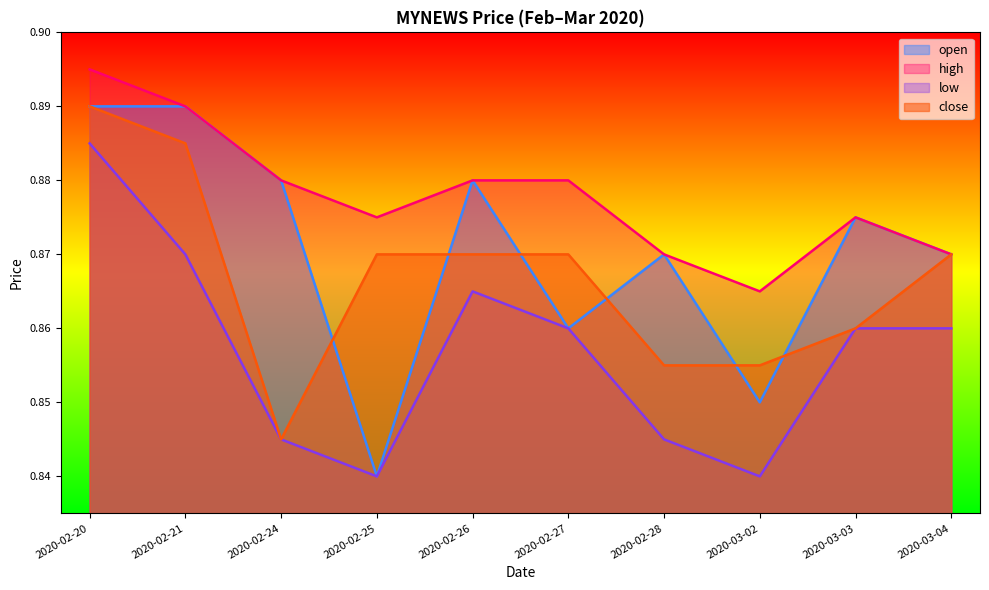

At which label is low closest to 0?

2020-02-25